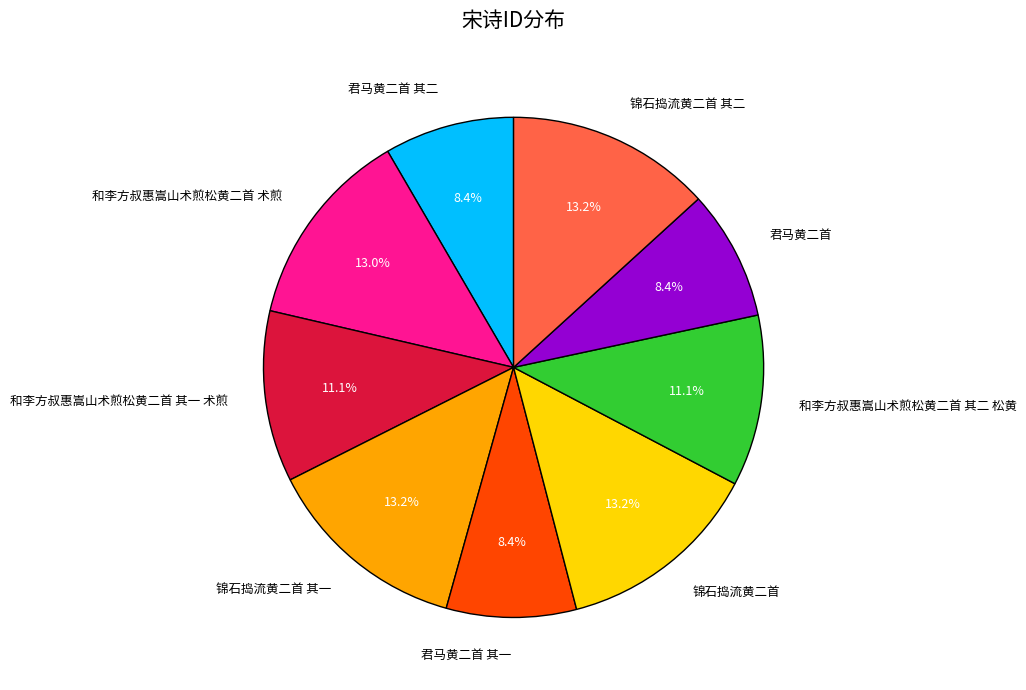

Which has a higher value, 锦石捣流黄二首 其二 or 君马黄二首?

锦石捣流黄二首 其二